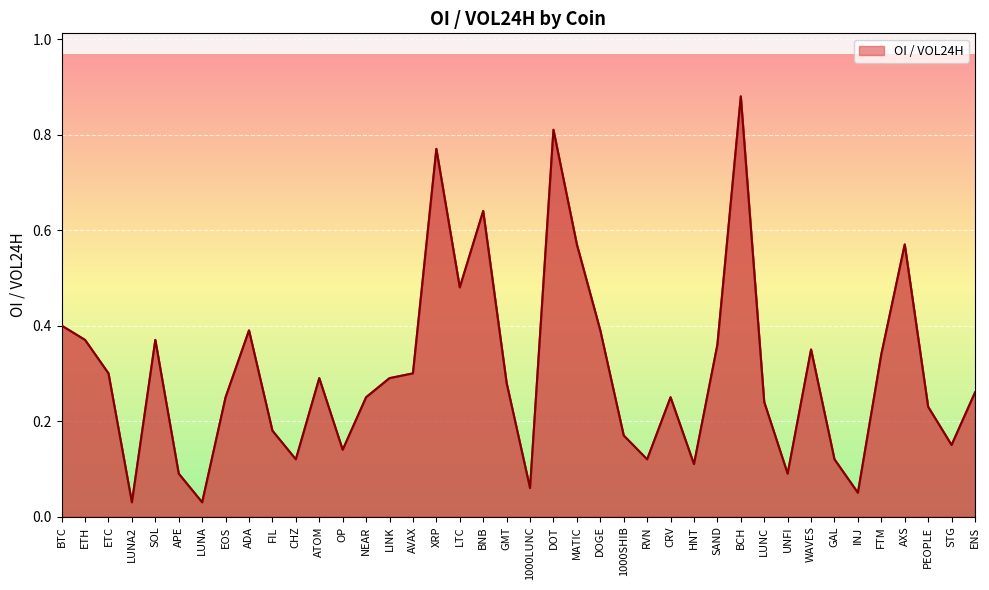

How many lines are shown in the chart?

1